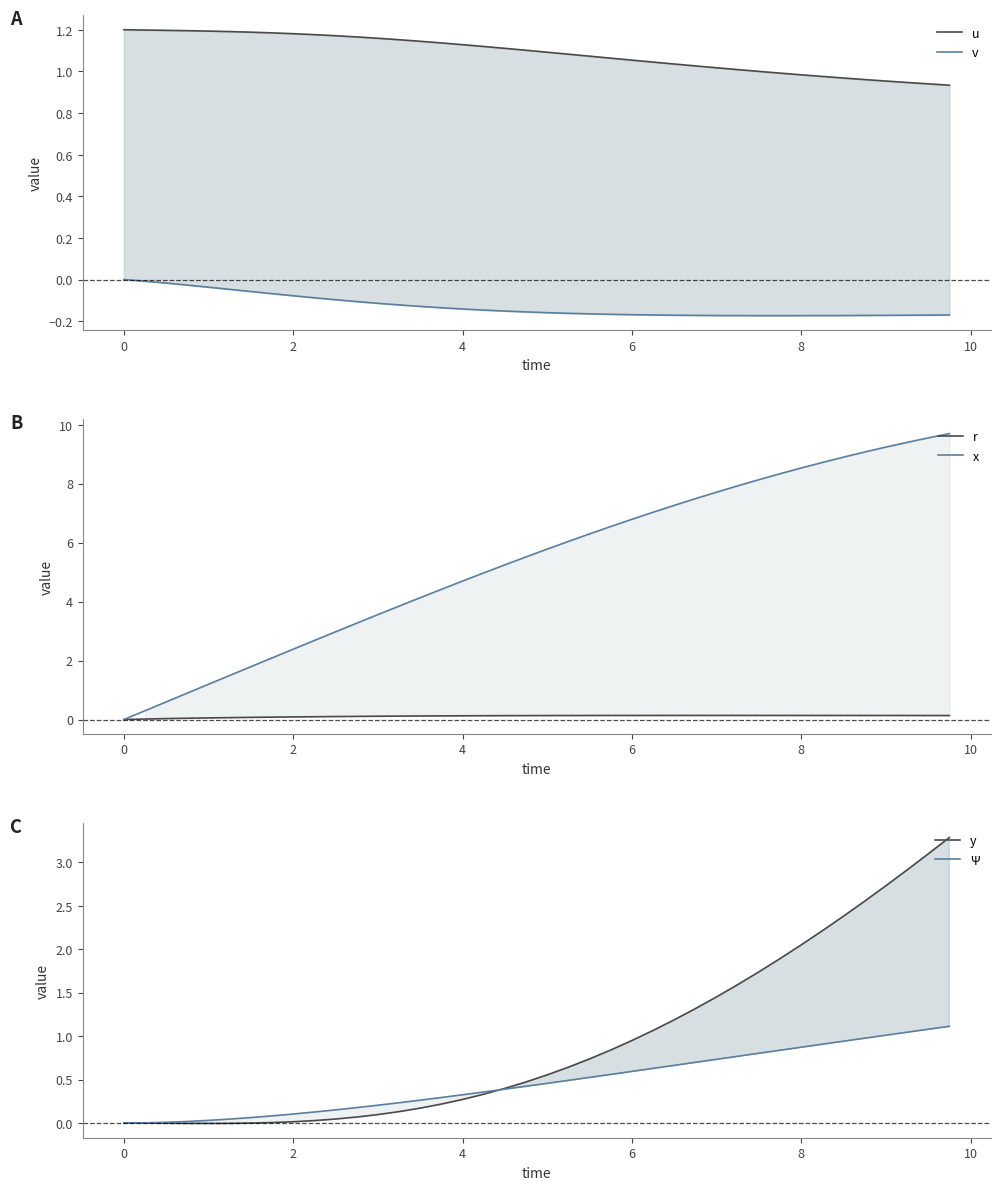

True or false: v and r cross at least once.

False